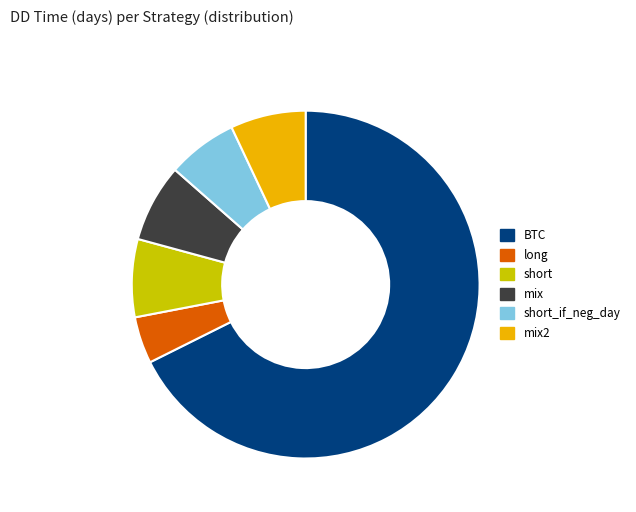

Which has a higher value, long or mix2?

mix2